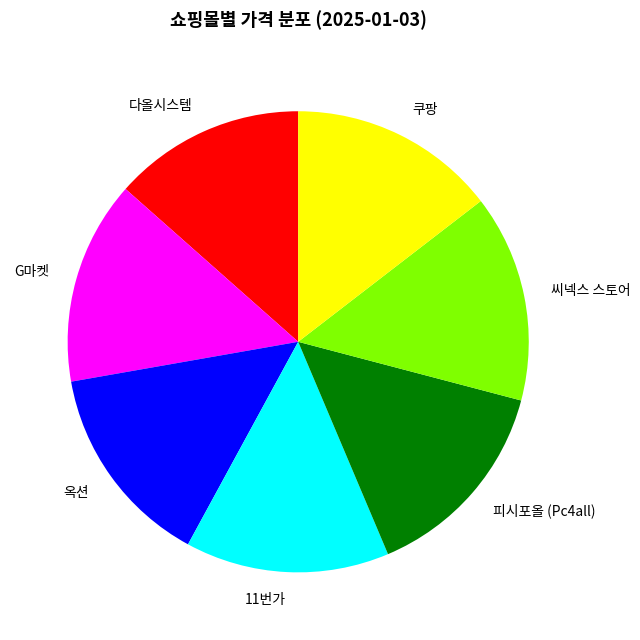

Which category has the smallest portion of the pie?

다올시스템